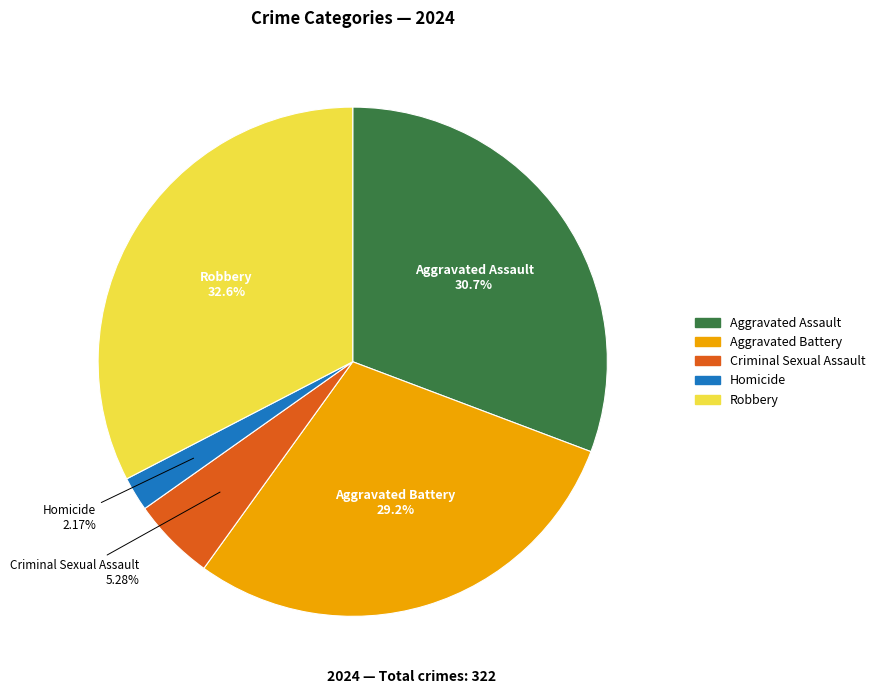

What percentage is the Aggravated Assault slice, to the nearest percent?

31%